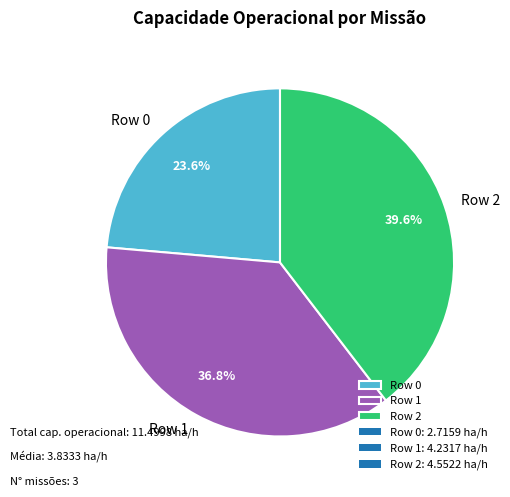

To the nearest percent, what is the average slice percentage?

33%